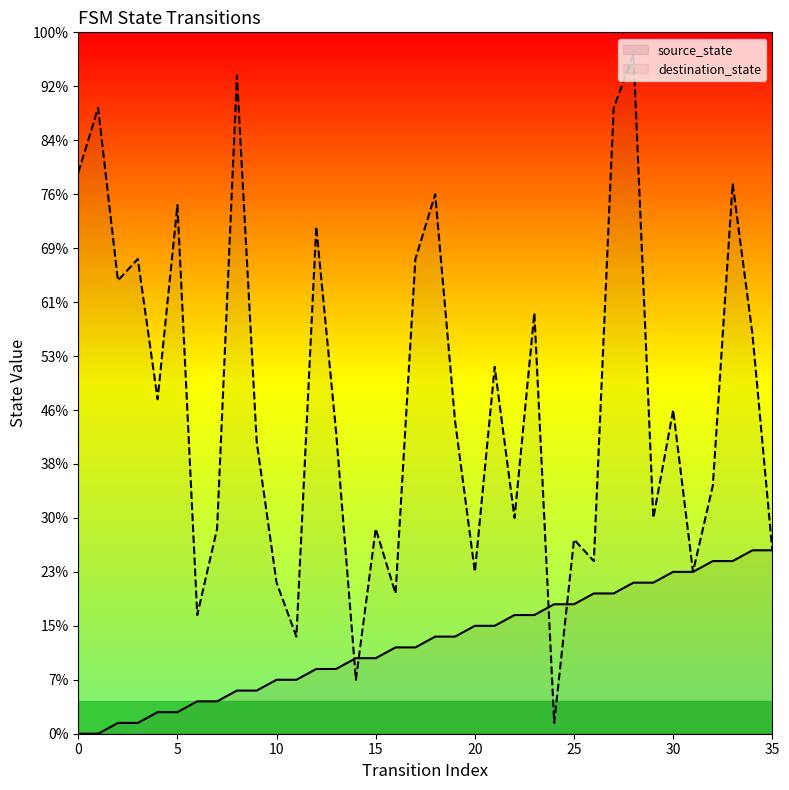

Which series contains the highest Y value?

destination_state